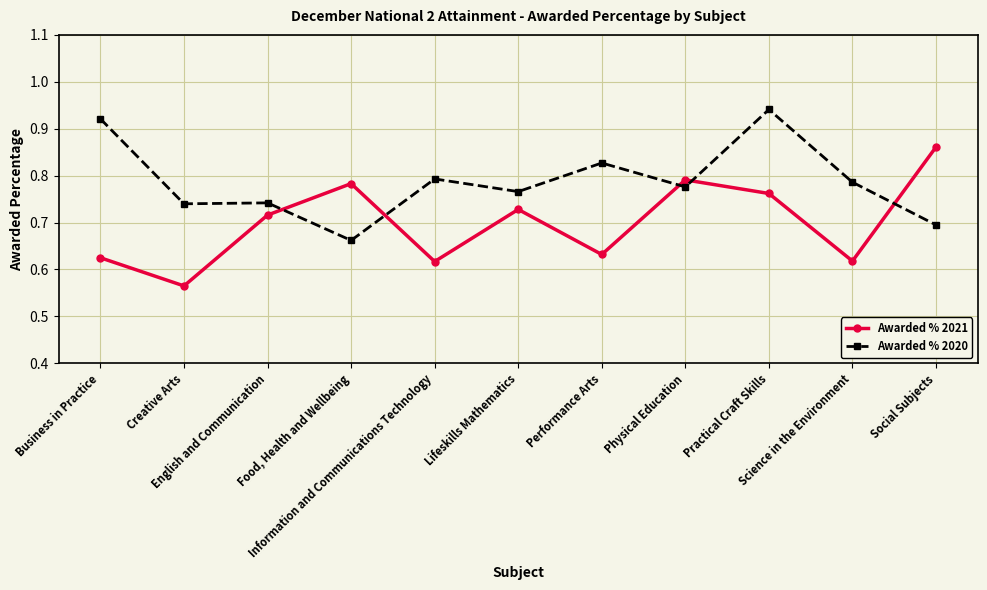

How many Awarded % 2021 values are between 0 and 1?

11